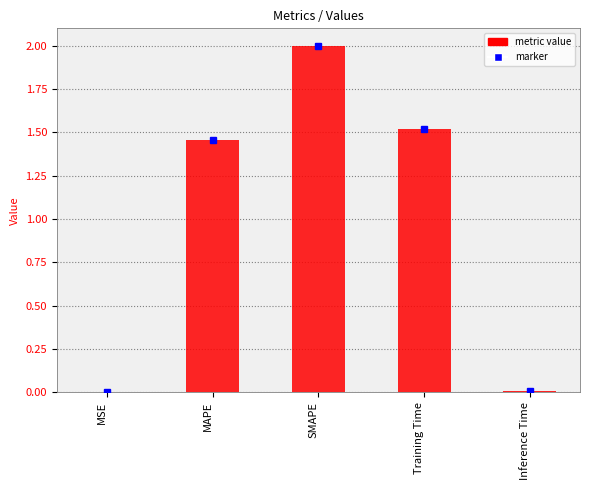

The chart shows a value of 0.0 at Inference Time. True or false?

True